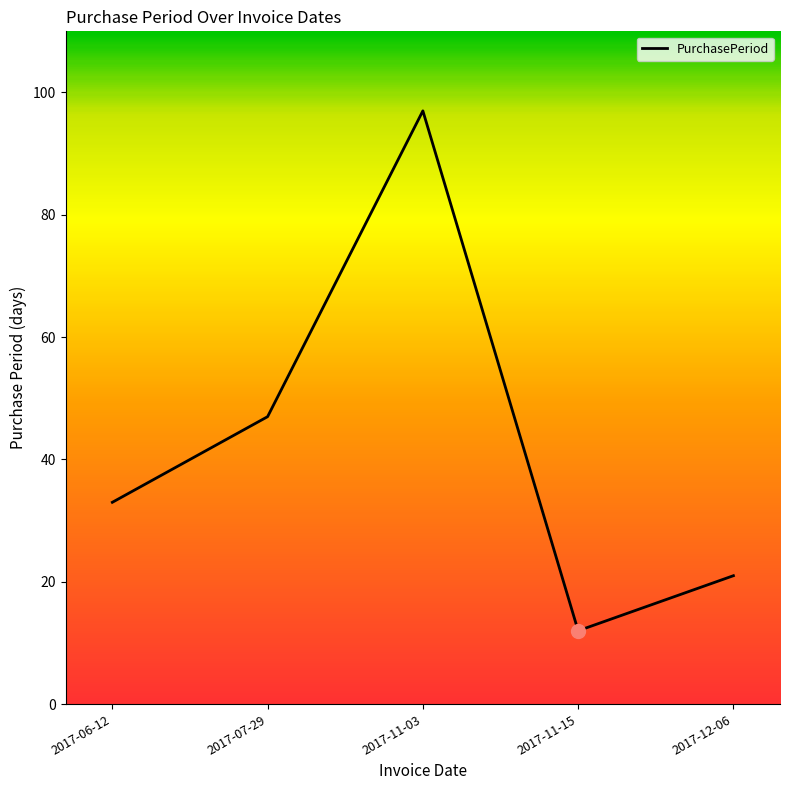

Rank the categories by value from lowest to highest.

2017-11-15, 2017-12-06, 2017-06-12, 2017-07-29, 2017-11-03